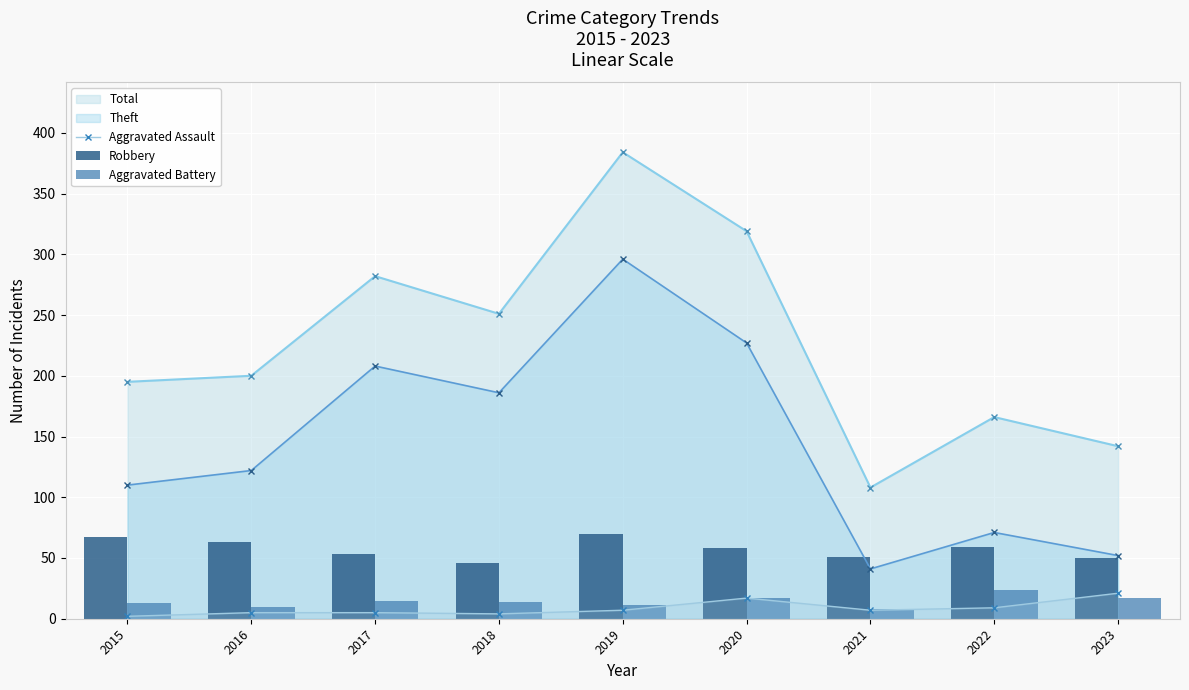

List the labels in order of Theft value, smallest first.

2021, 2023, 2022, 2015, 2016, 2018, 2017, 2020, 2019